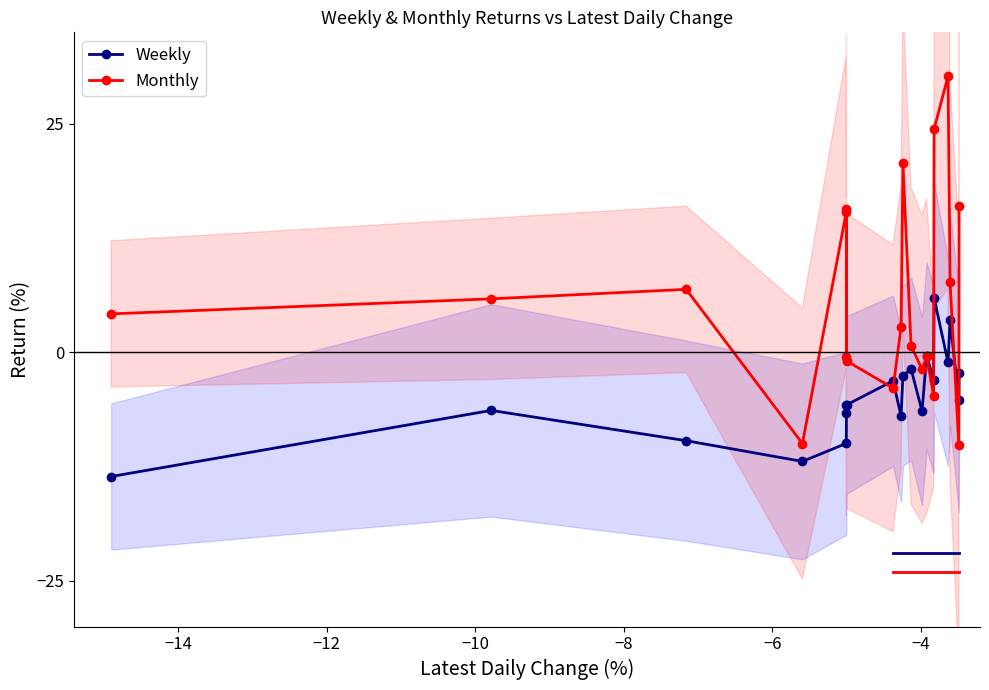

Reading left to right, extract all data points from this chart.

Weekly: -13.6	-6.4	-9.7	-11.9	-10.0	-6.7	-5.8	-5.7	-3.1	-7.0	-2.6	-1.8	-6.4	-0.4	-3.0	5.9	-1.1	3.5	-5.2	-2.2
Monthly: 4.2	5.8	6.9	-10.0	15.4	-0.5	15.7	-0.9	-3.9	2.8	20.7	0.7	-1.8	-0.5	-4.8	24.4	30.2	7.6	-10.2	16.0